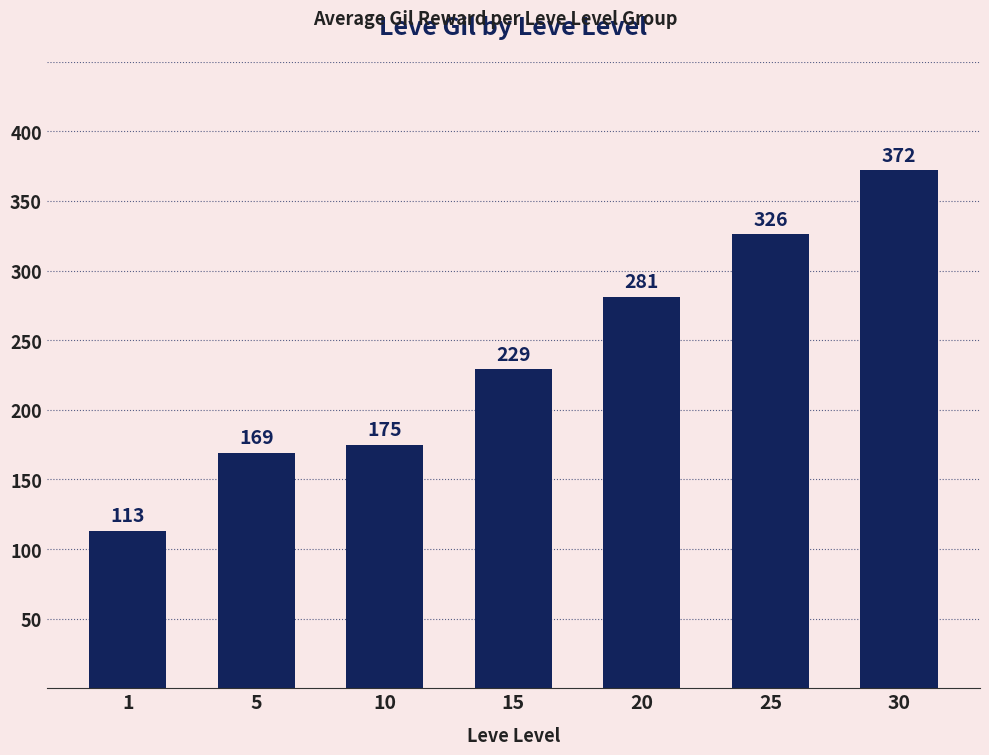

What is the sum of the values at 10 and 15?

404